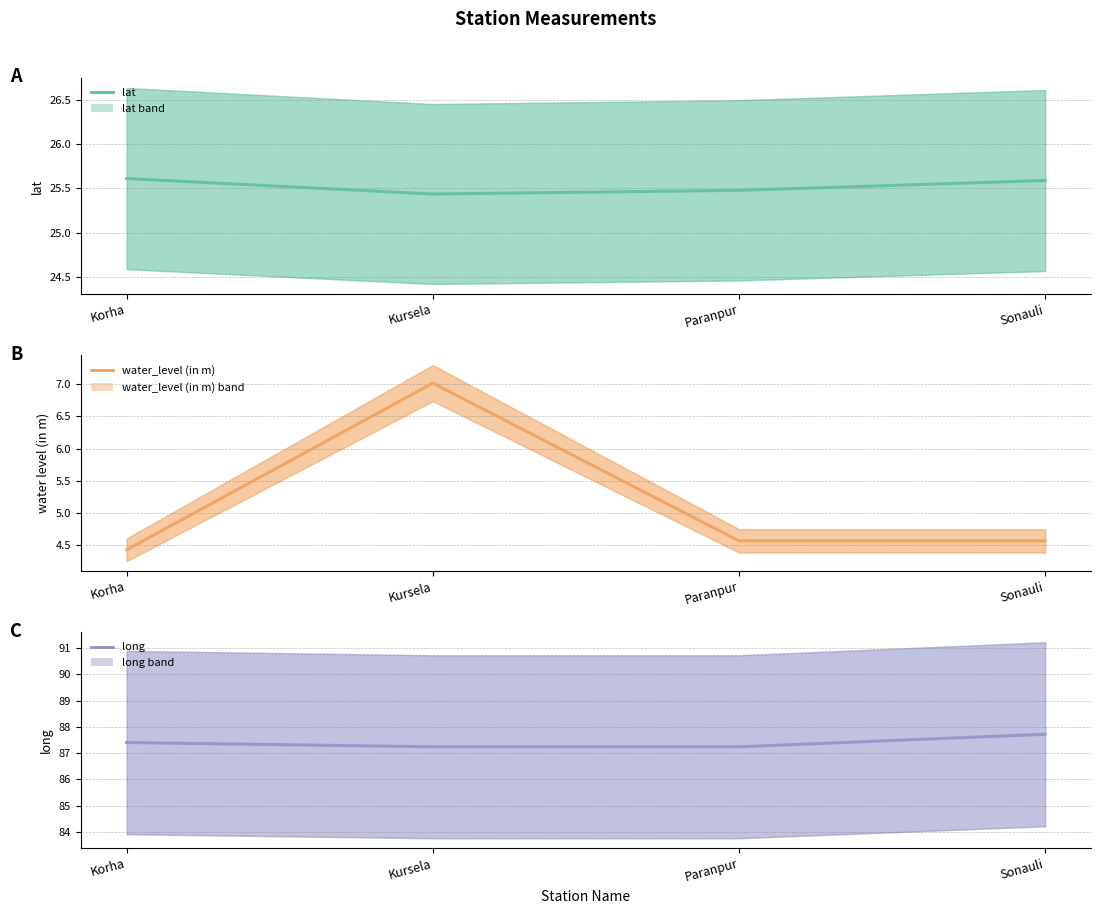

Rank the series at Sonauli from lowest to highest value.

water_level (in m), lat, long